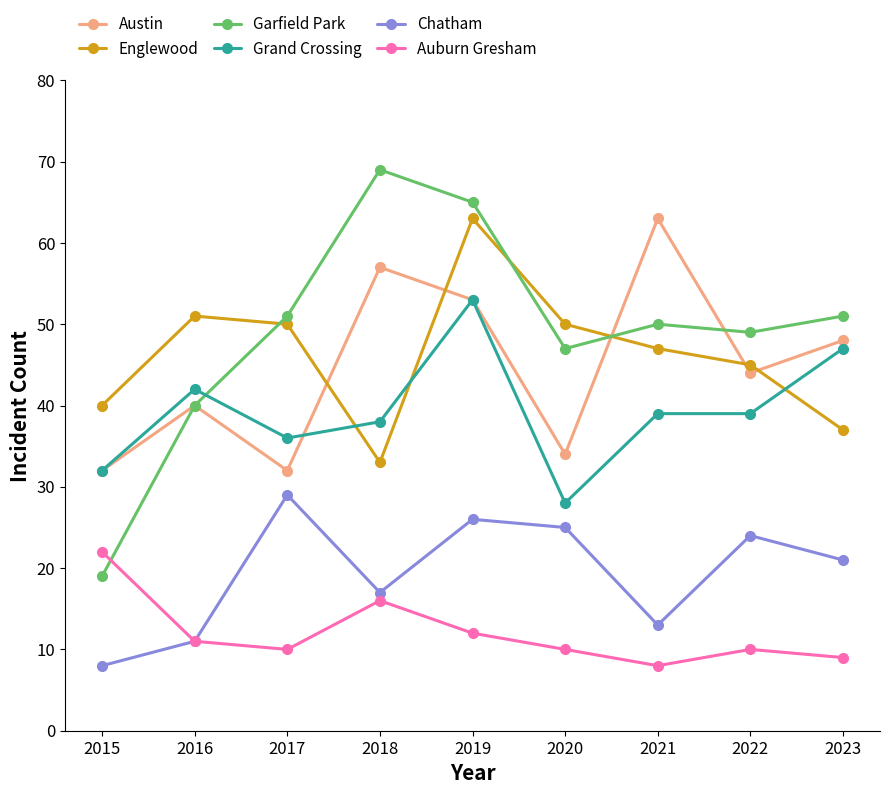

True or false: Chatham has a value of 23 at 2021.

False